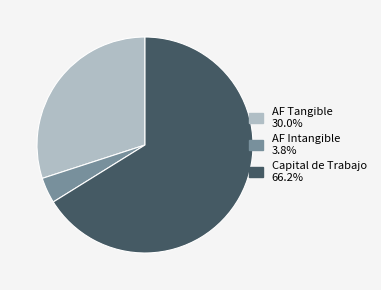

Do AF Intangible and Capital de Trabajo together represent more than half of the pie?

Yes